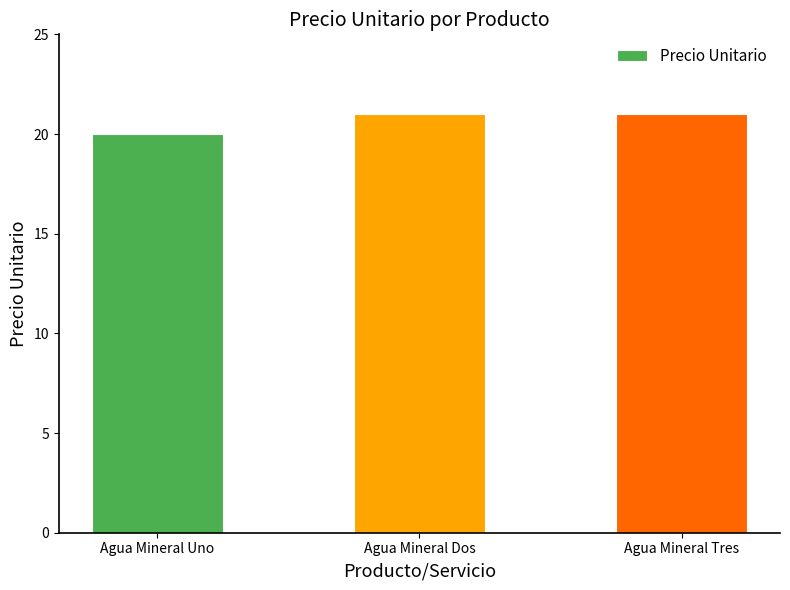

How many distinct data groups are displayed?

1